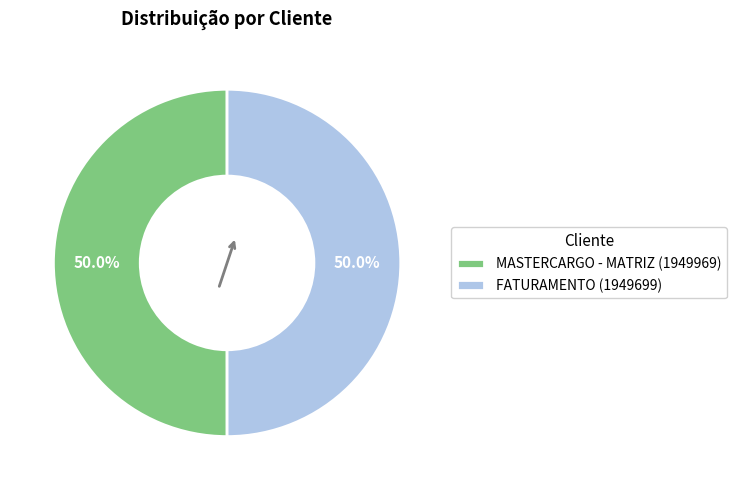

How many slices are in this pie chart?

2